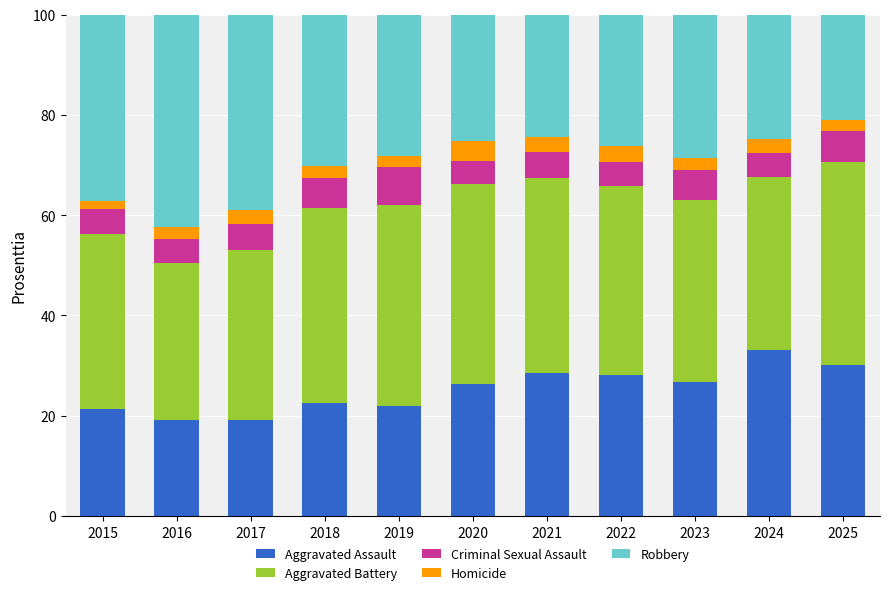

What is the average value of the Aggravated Assault series?

25.2